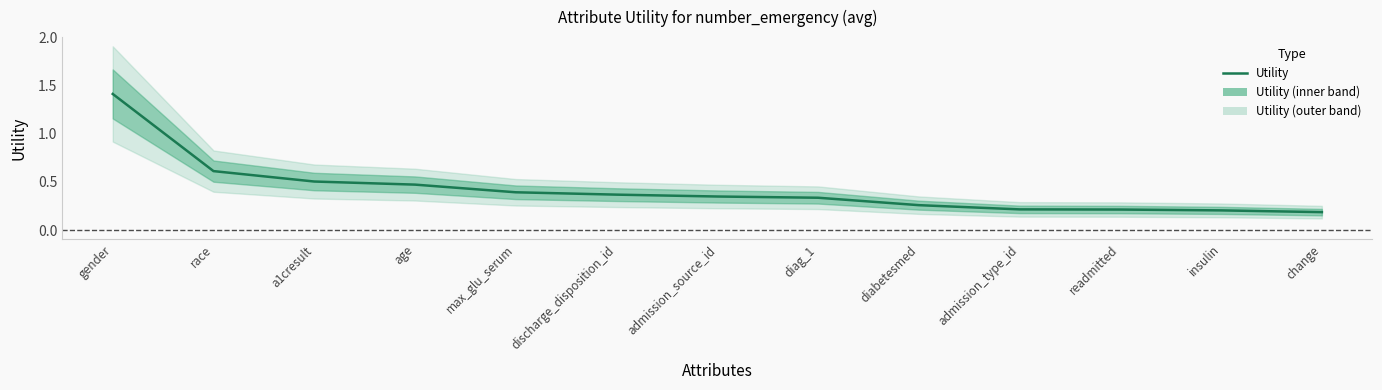

Rank the categories by value from lowest to highest.

change, insulin, readmitted, admission_type_id, diabetesmed, diag_1, admission_source_id, discharge_disposition_id, max_glu_serum, age, a1cresult, race, gender